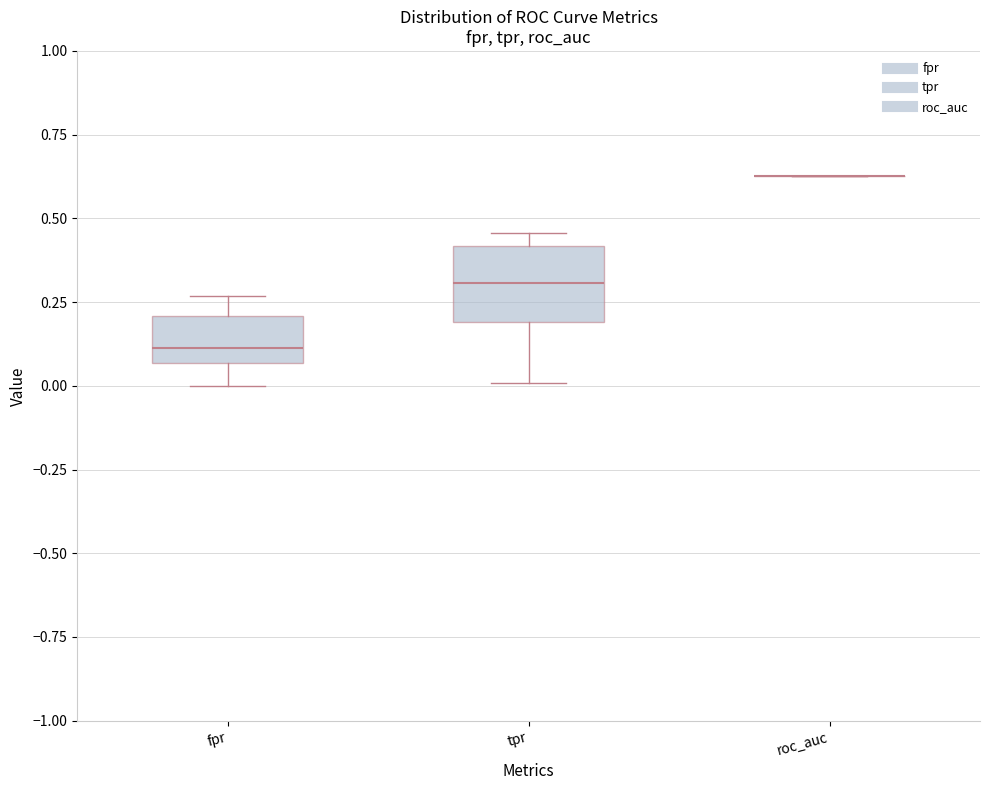

Reading left to right, read every box against the y-axis: the position of its median line, the range the box covers, and the ends of its whiskers. The values are not printed on the chart, so give them approximately, as read against the axis.

fpr: median 0.10, box 0.05 to 0.20, whiskers 0.00 to 0.25
tpr: median 0.30, box 0.20 to 0.40, whiskers 0.00 to 0.45
roc_auc: box collapsed to a line at 0.65, whiskers 0.65 to 0.65